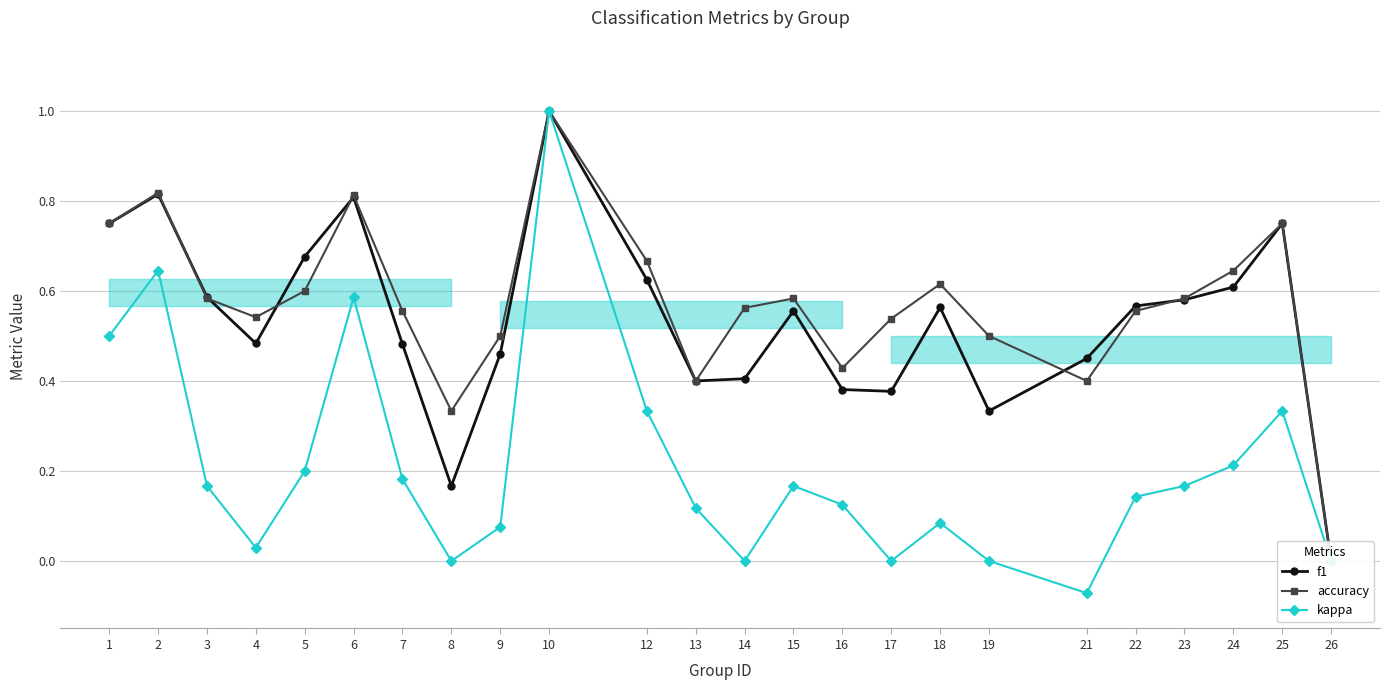

What is the lowest value of the kappa series?

-0.1